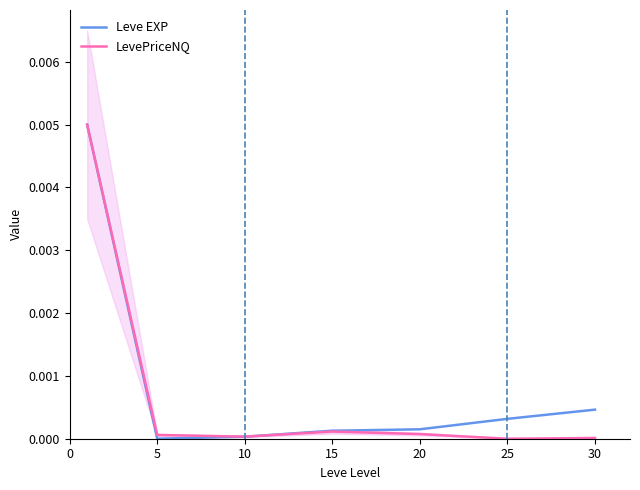

Is the value of LevePriceNQ at 5 greater than the value of Leve EXP at 15?

No